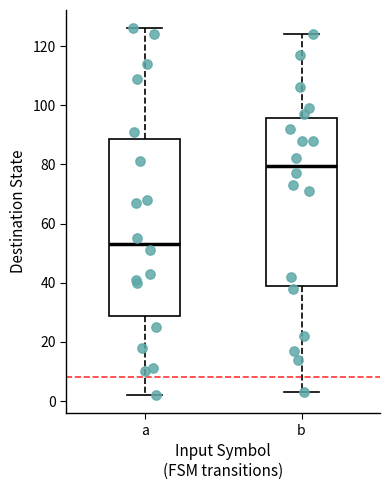

Where is the lower edge of the box for a on the y-axis? The values are not printed on the chart, so give them approximately, as read against the axis.

28